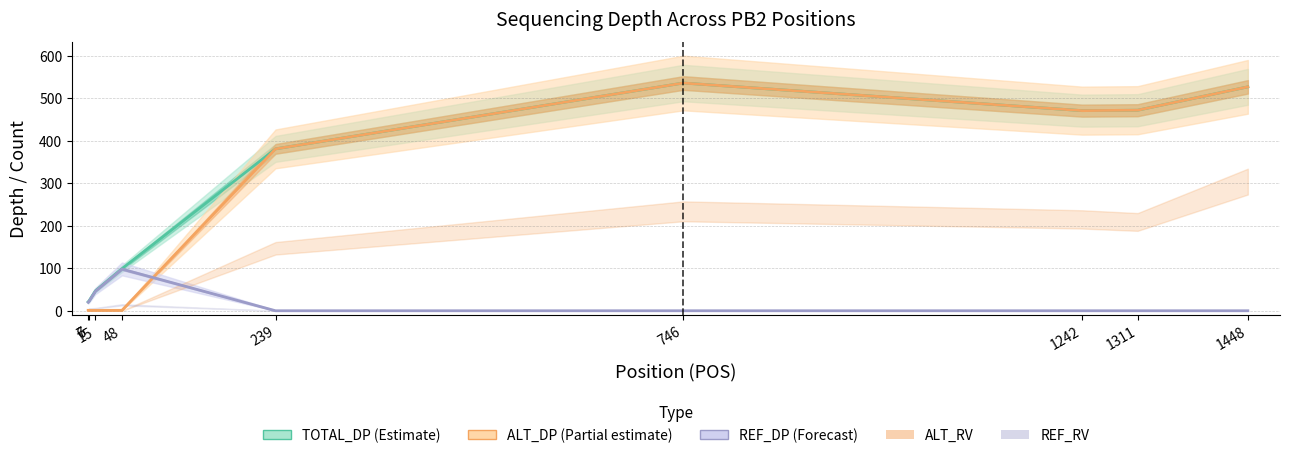

At which category is the sum across all series the highest?

746